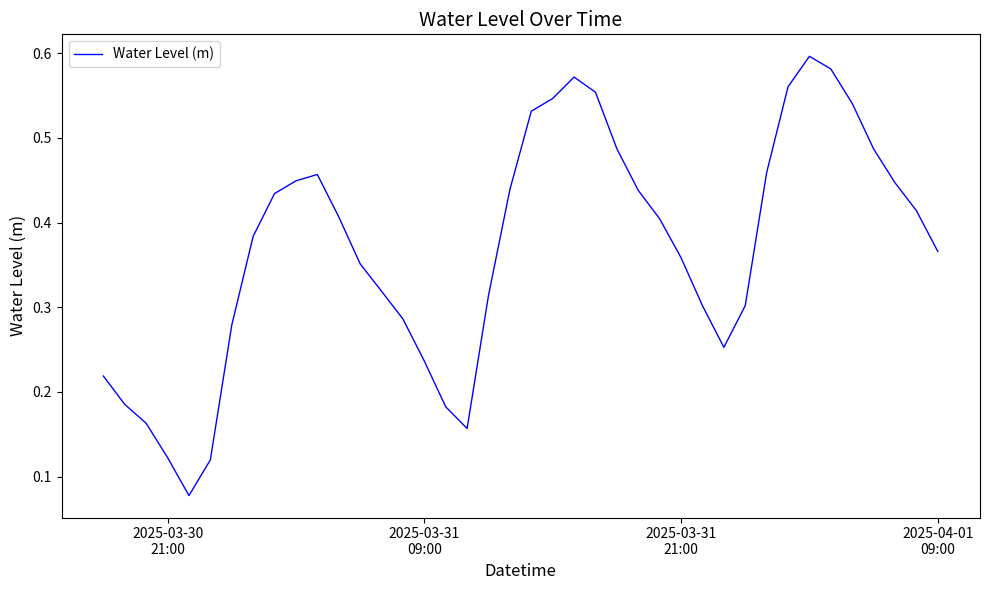

Does the chart have visible grid lines?

No